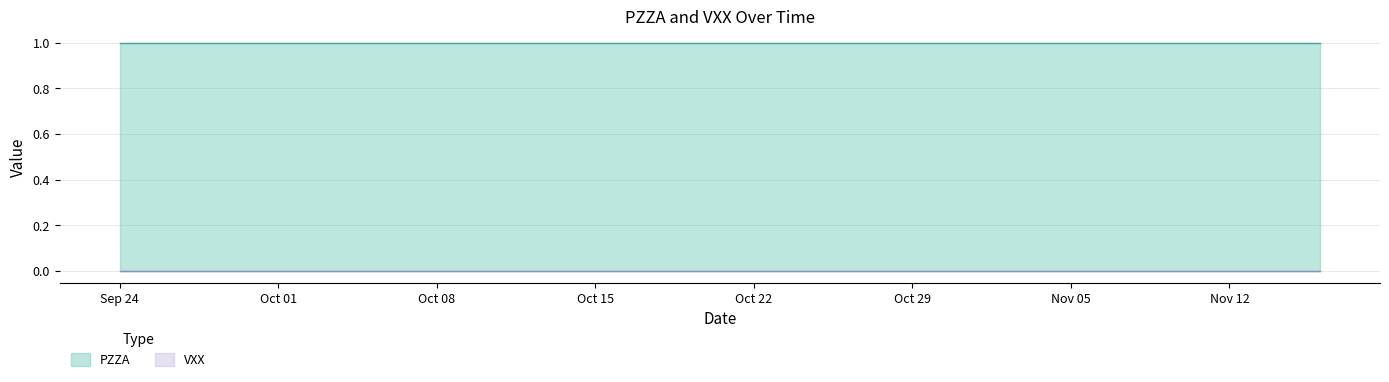

Does the chart display data point markers on the line(s)?

No